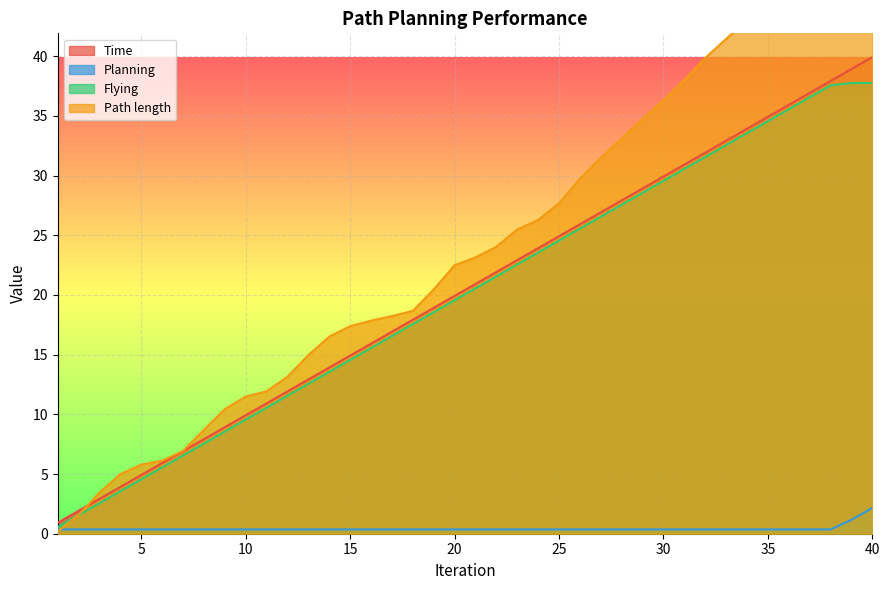

How many distinct data groups are displayed?

4